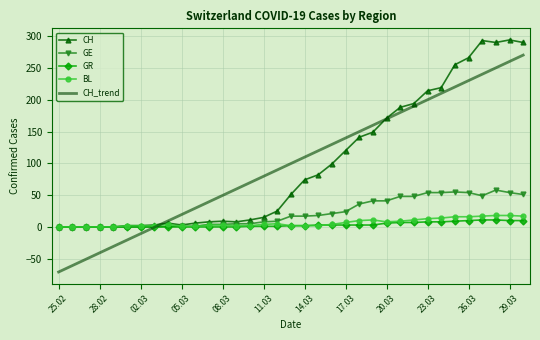

Which series has the widest spread of values?

CH_trend